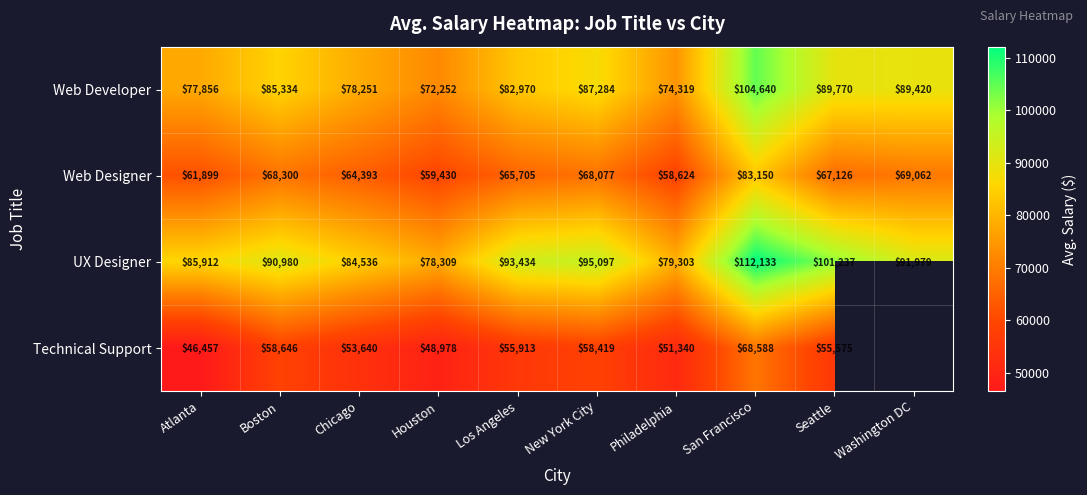

What is the spread (max minus min) of values at New York City?

36678